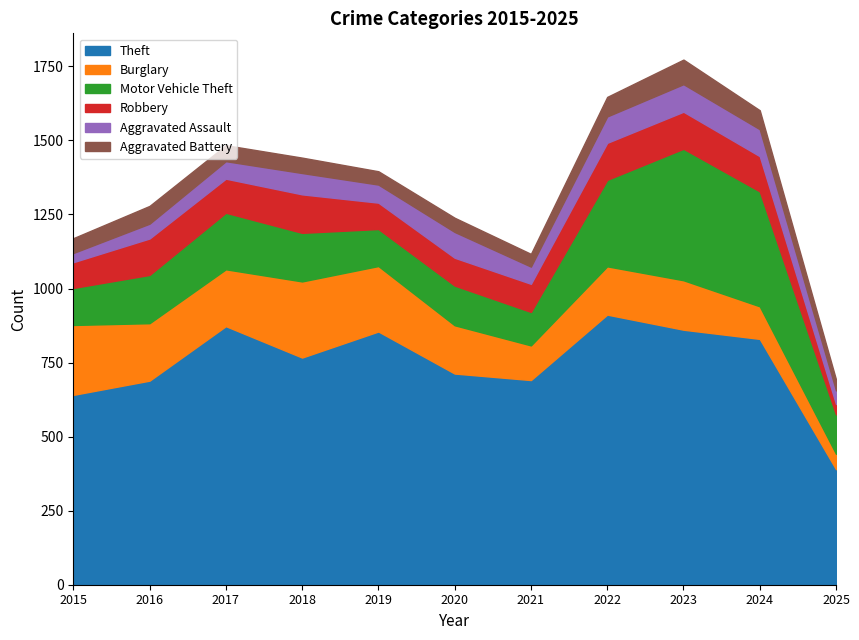

How many interior local peaks does the Aggravated Assault series have?

3